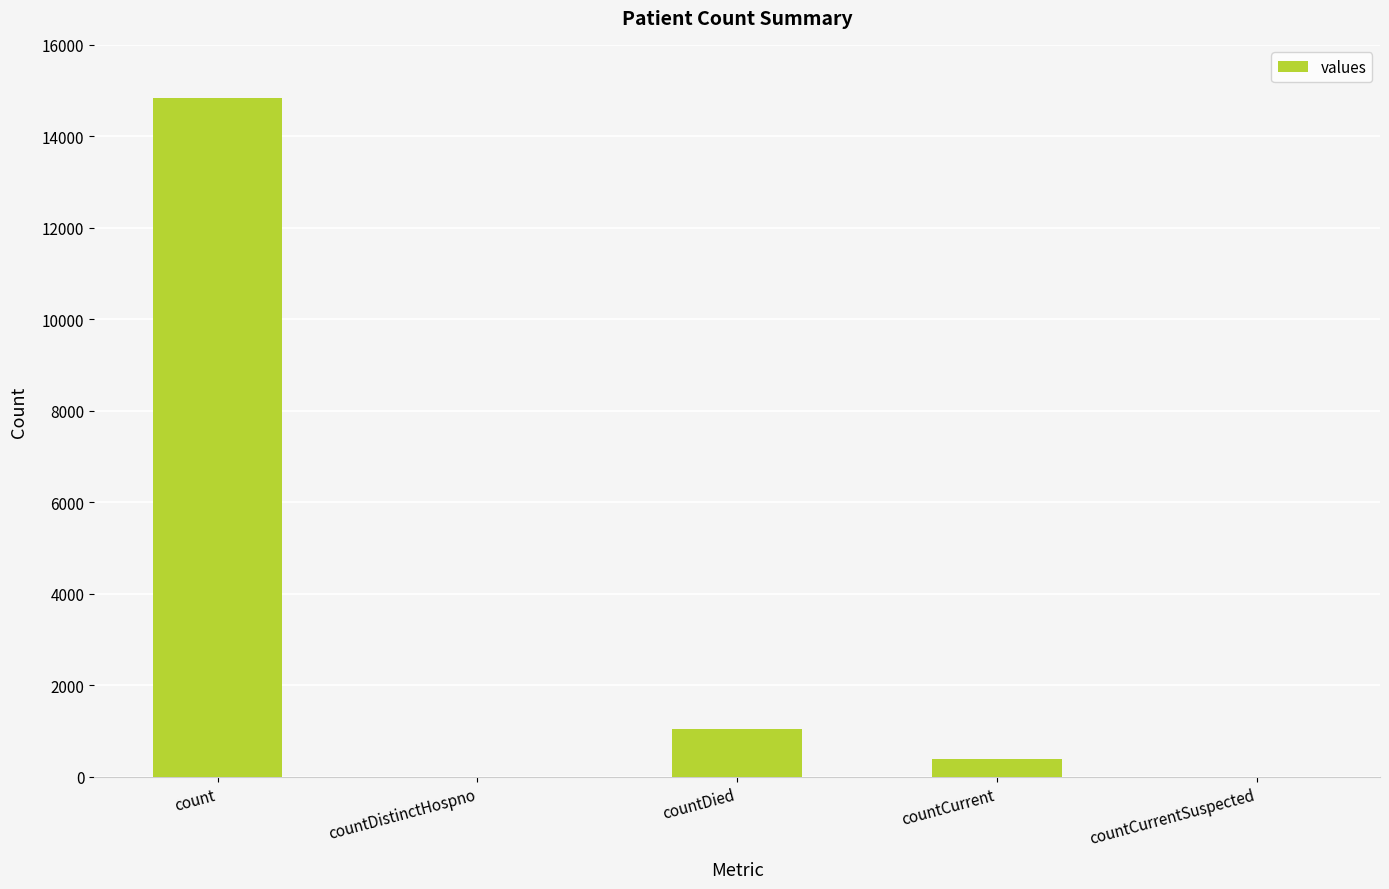

What is the sum of the values at countCurrentSuspected and count?

14832